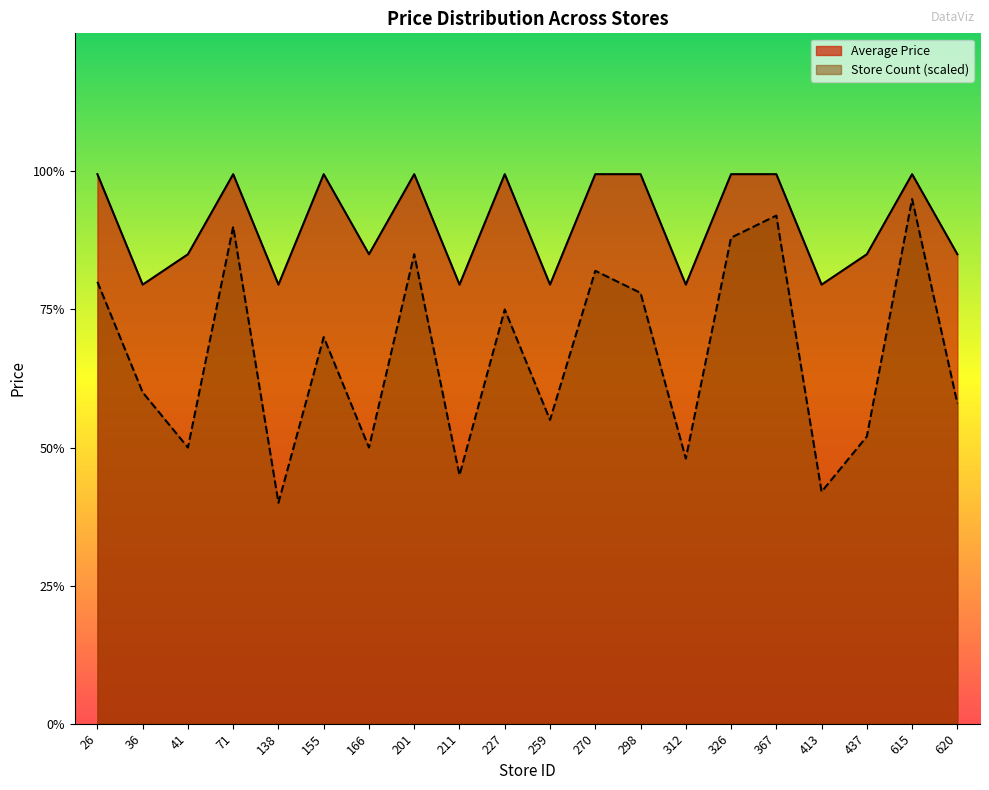

Is it true that Average Price equals 31.9 at 326?

False